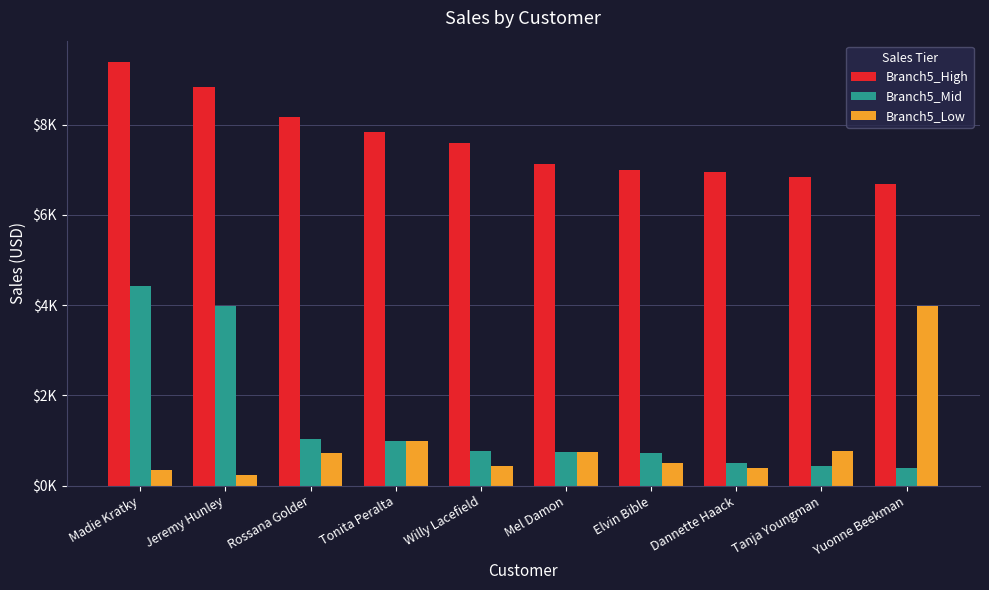

Is the value of Branch5_Mid at Yuonne Beekman greater than the value of Branch5_High at Tanja Youngman?

No